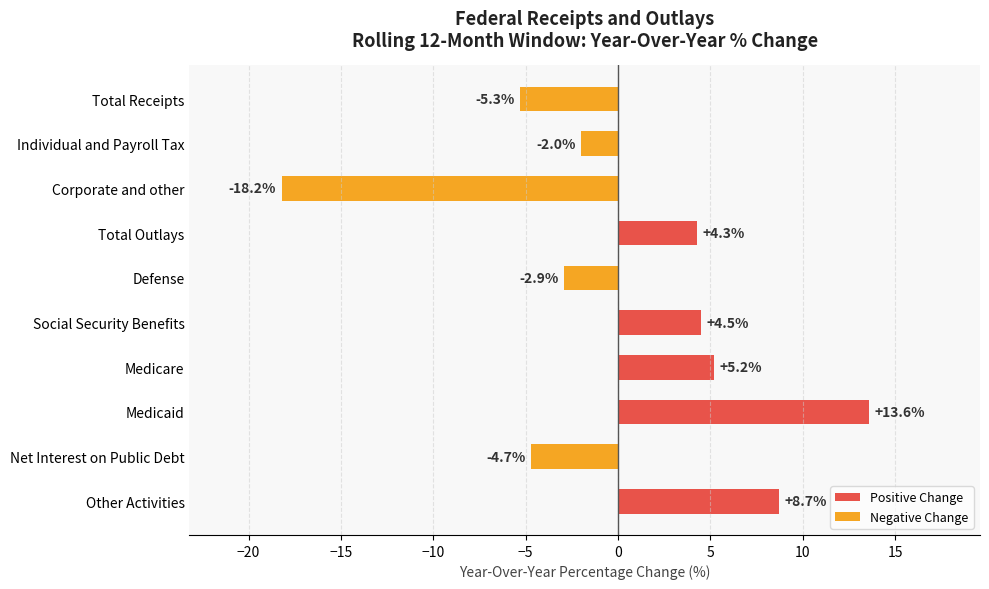

What is the average value?

0.3